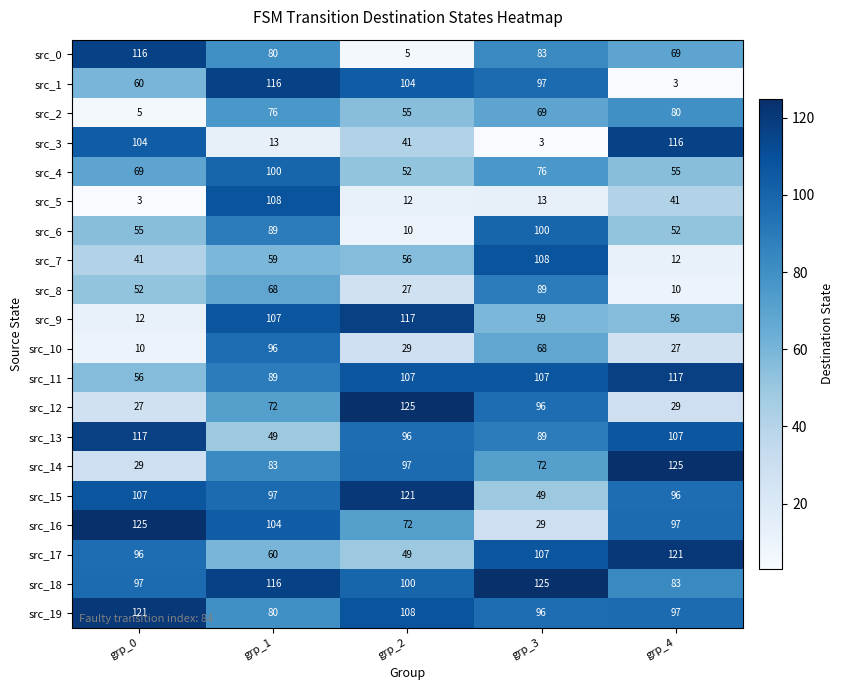

What is the difference between the highest and lowest values at grp_1?

103